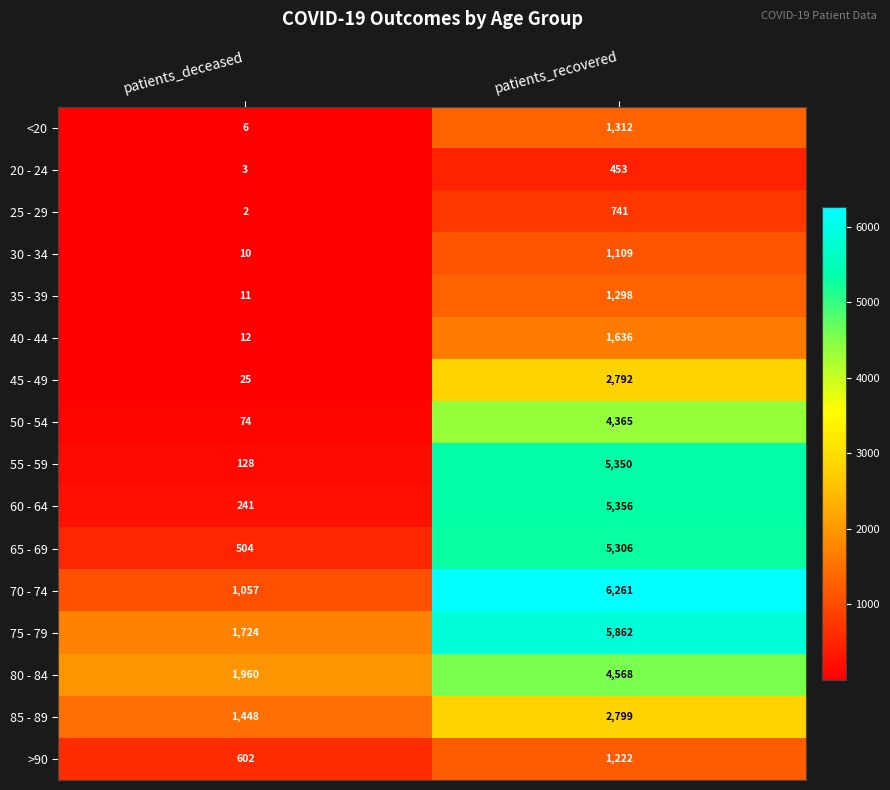

Rank the series by their maximum value, from lowest to highest.

20 - 24, 25 - 29, 30 - 34, >90, 35 - 39, <20, 40 - 44, 45 - 49, 85 - 89, 50 - 54, 80 - 84, 65 - 69, 55 - 59, 60 - 64, 75 - 79, 70 - 74